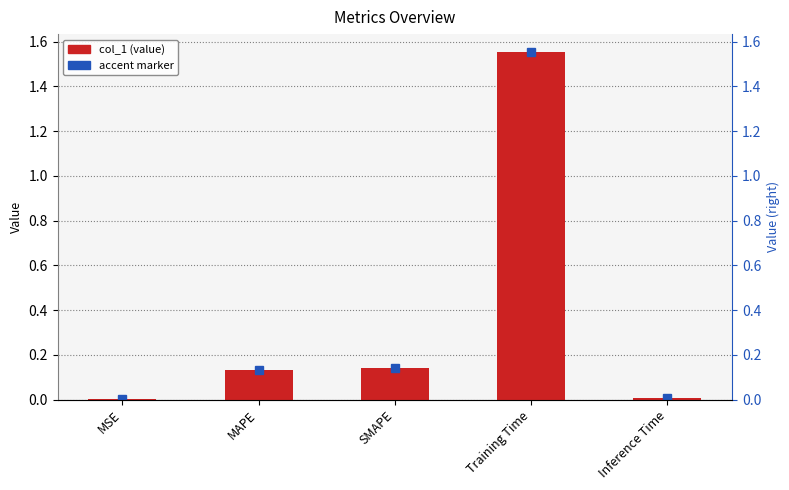

Reading right to left, what are all the values shown in this chart?

0.0	1.6	0.1	0.1	0.0